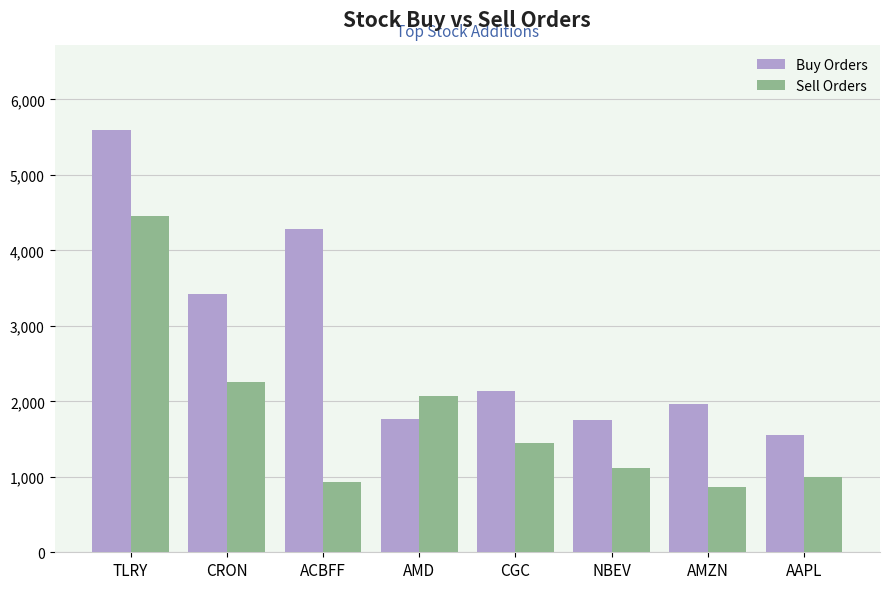

How many data points in Sell Orders are less than 1442?

4